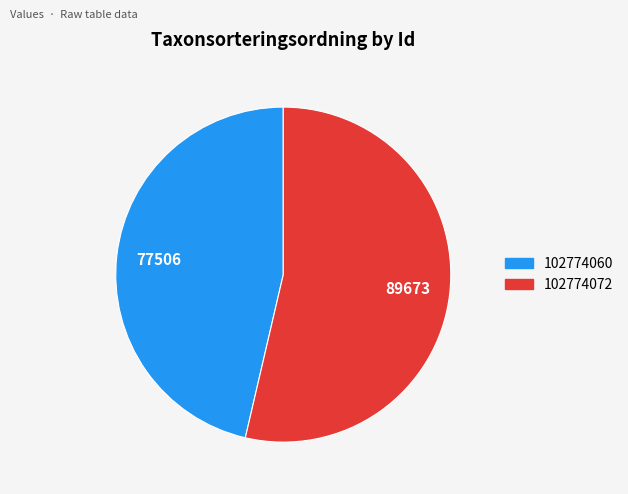

Is 102774072 the majority of the pie?

Yes